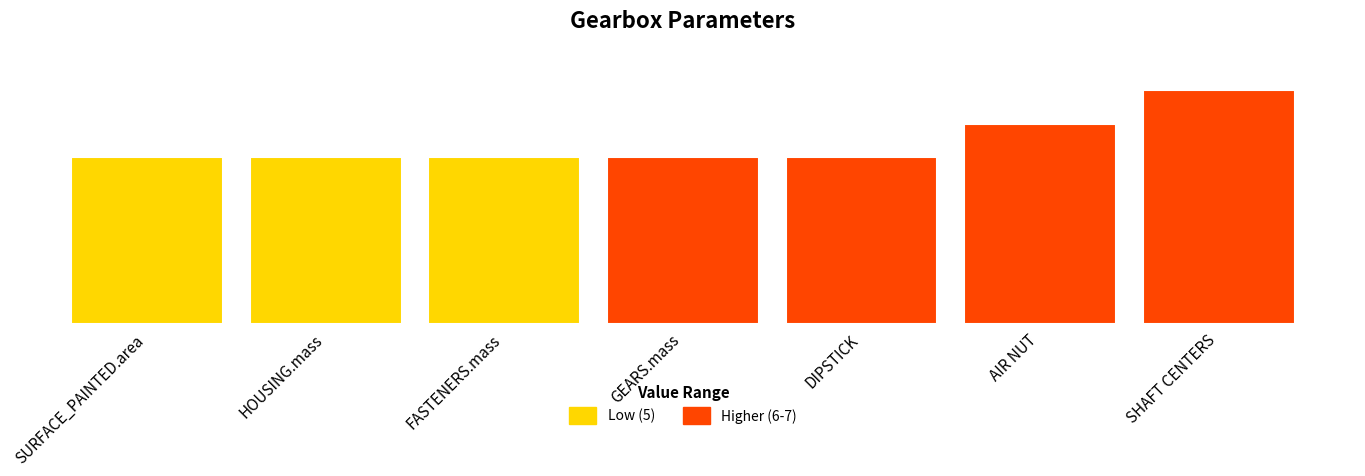

Reading left to right, extract all data points from this chart.

5	5	5	5	5	6	7